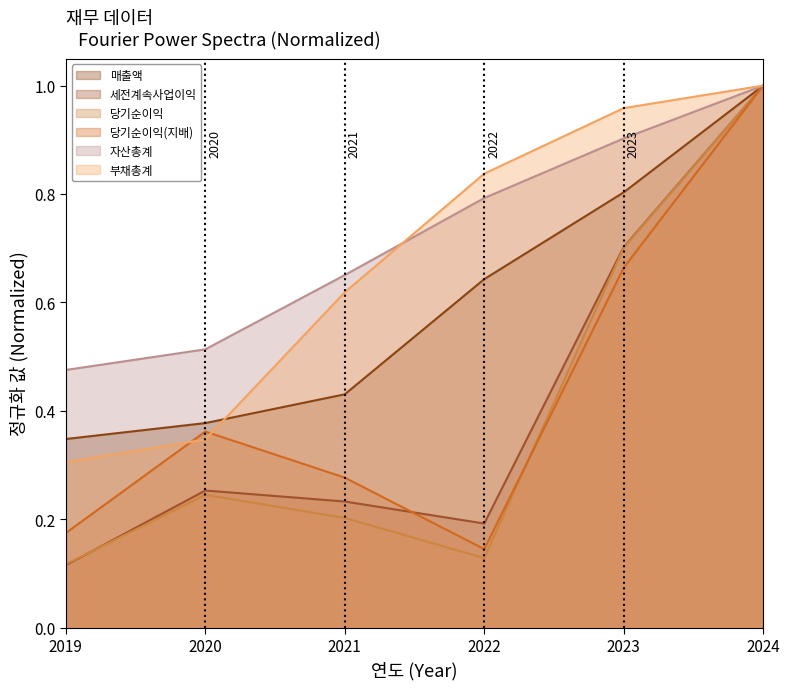

True or false: 자산총계 and 세전계속사업이익 intersect in this chart.

False